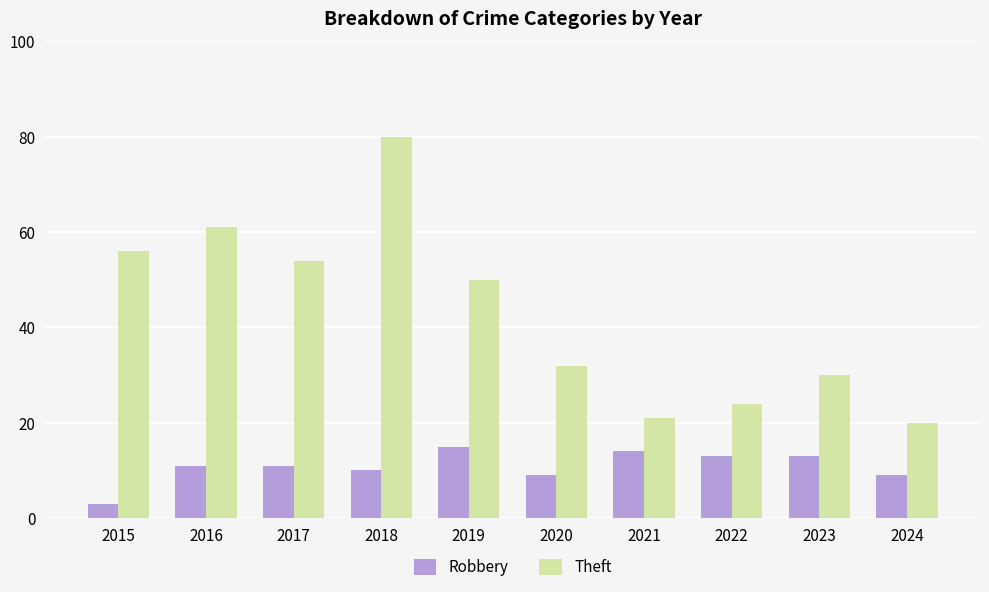

Count the number of data series in this chart.

2